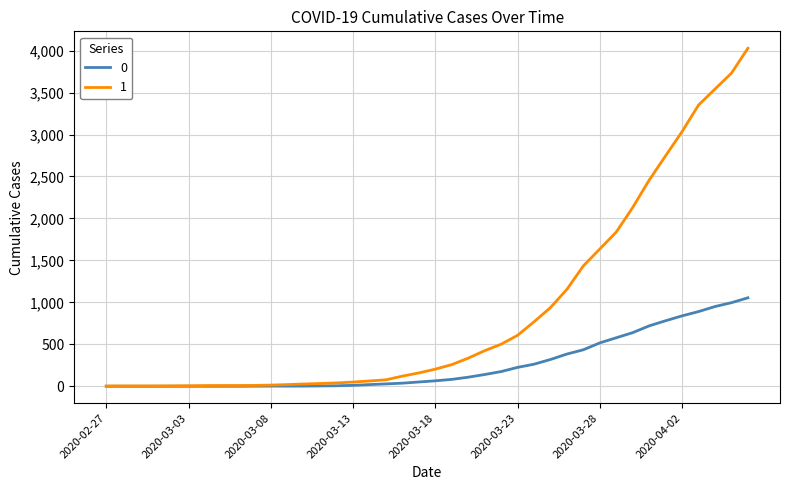

What is the greatest value displayed?

4028